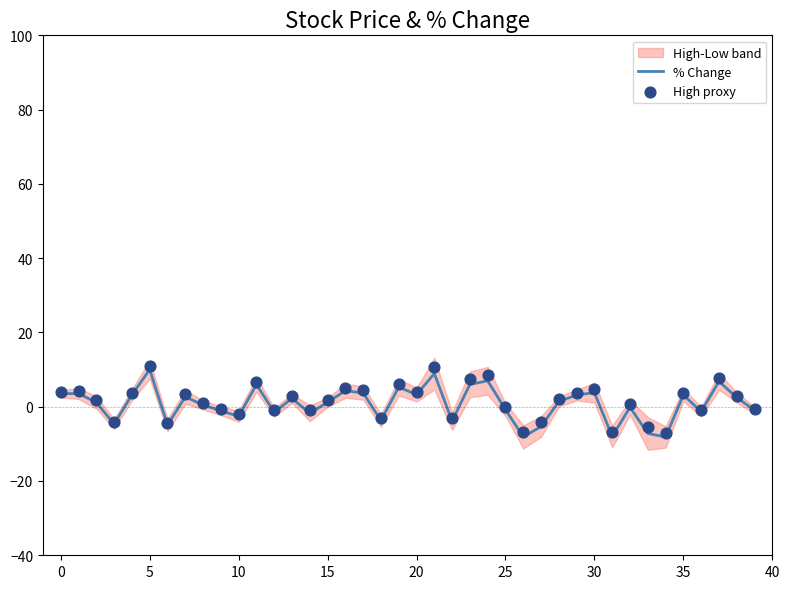

Which series has the largest total across all categories?

High proxy